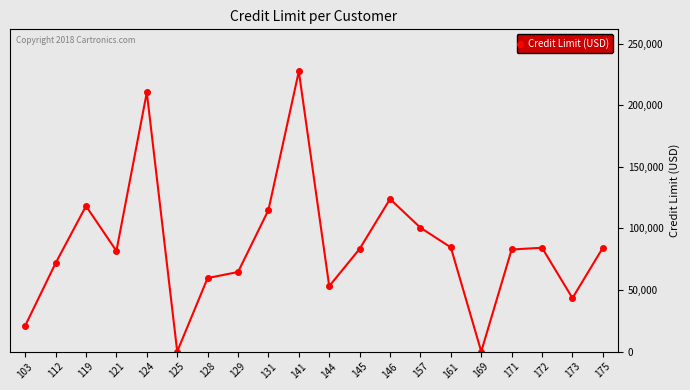

At which category does the data reach its first local valley?

121